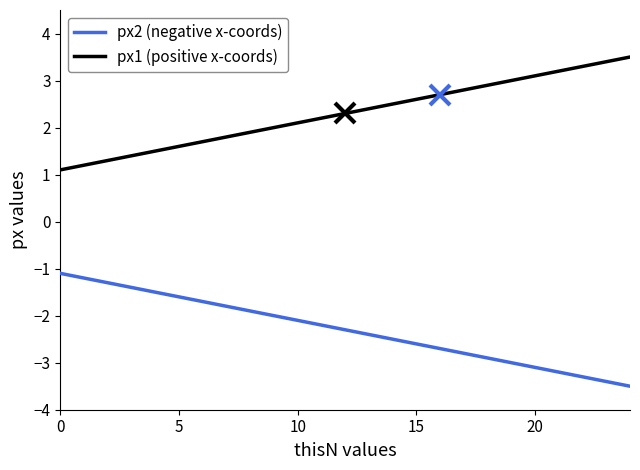

What is the difference between the maximum and minimum values in the px2 (negative x-coords) series?

2.4